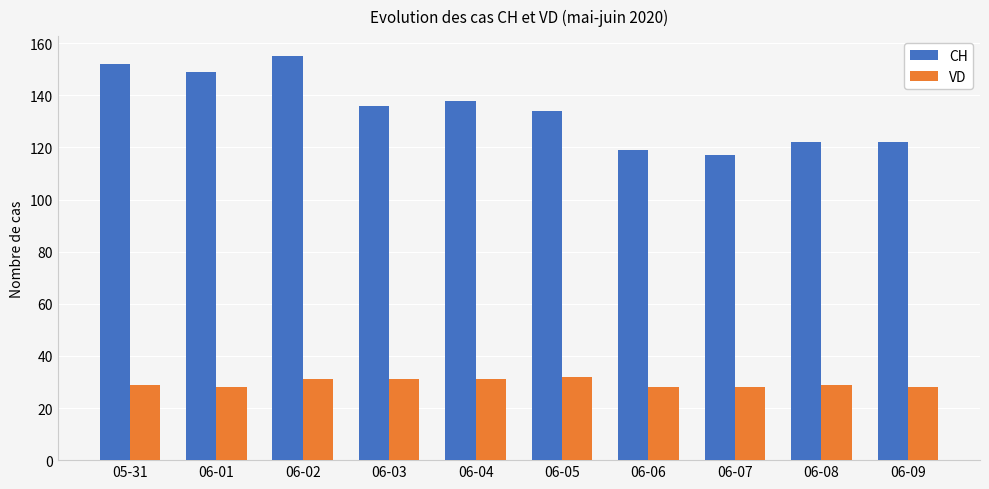

What is the lowest value of the CH series?

117